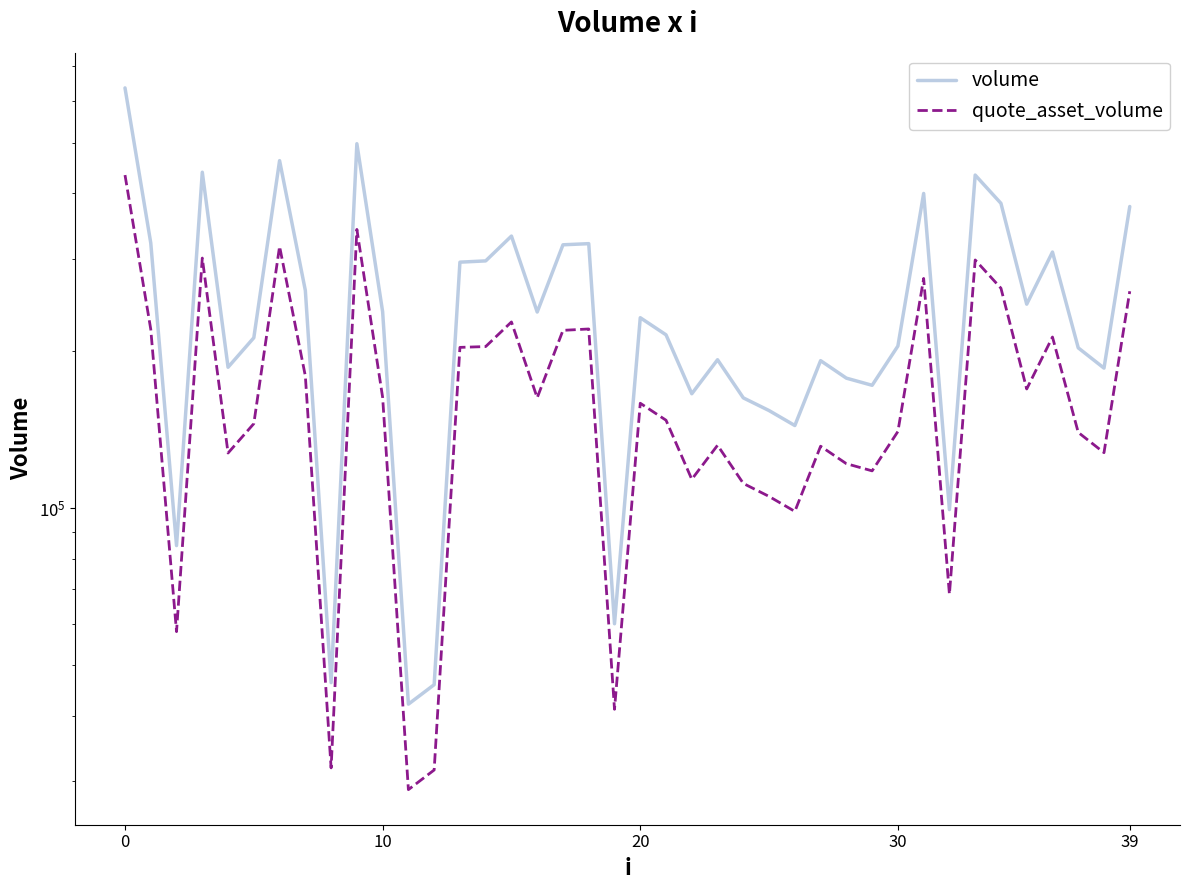

What is the greatest value displayed?

636590.7